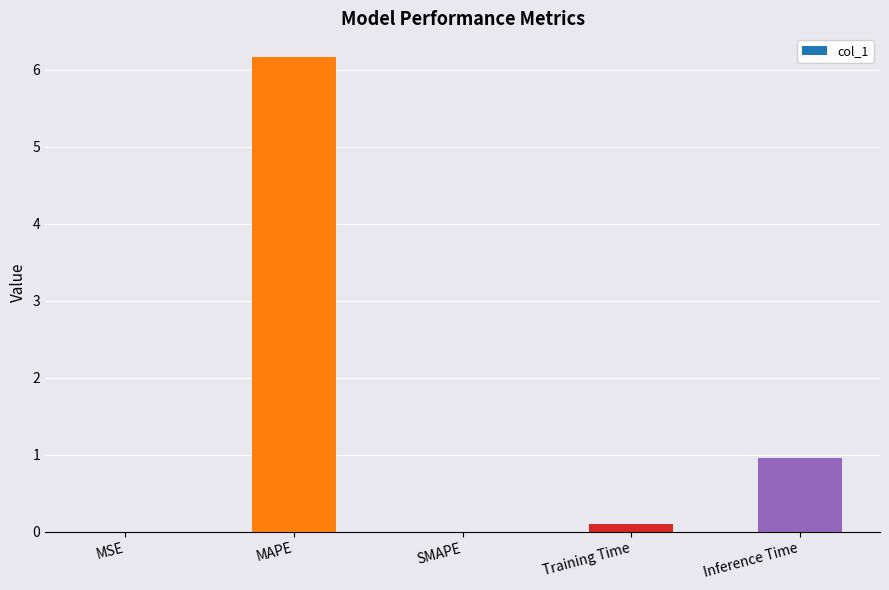

Where is the data nearest to the value 3?

Inference Time